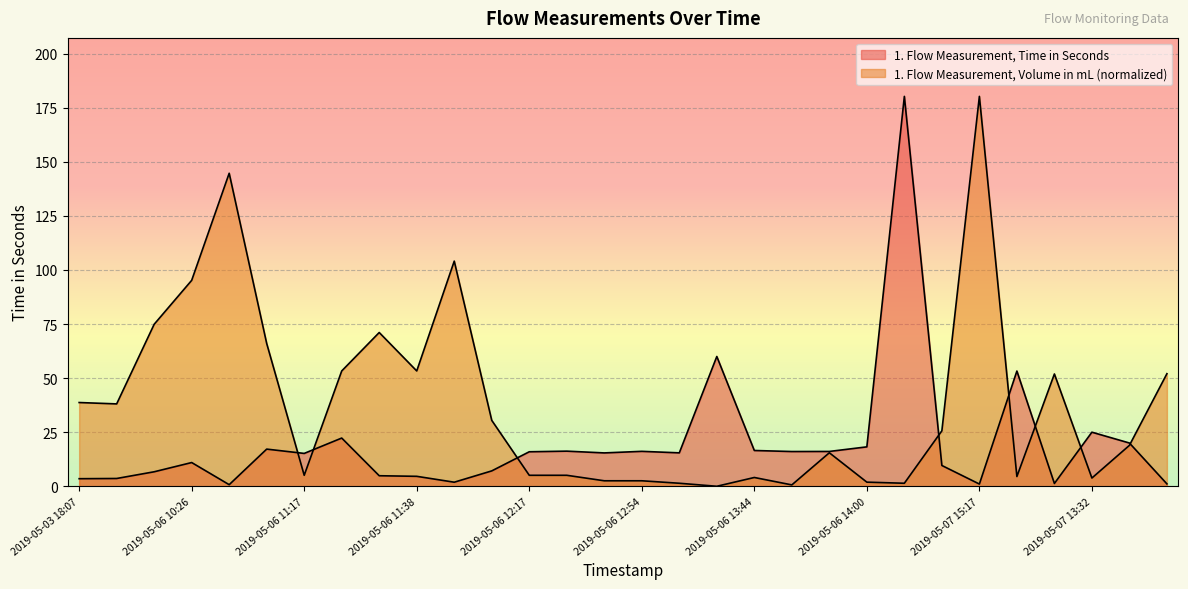

List the series in order of their overall mean, highest first.

1. Flow Measurement, Volume in mL, 1. Flow Measurement, Time in Seconds